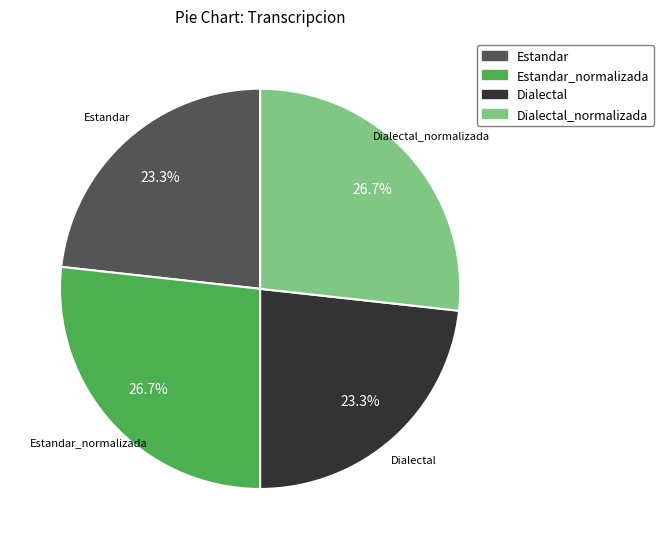

Is there any slice that represents more than half of the pie?

No